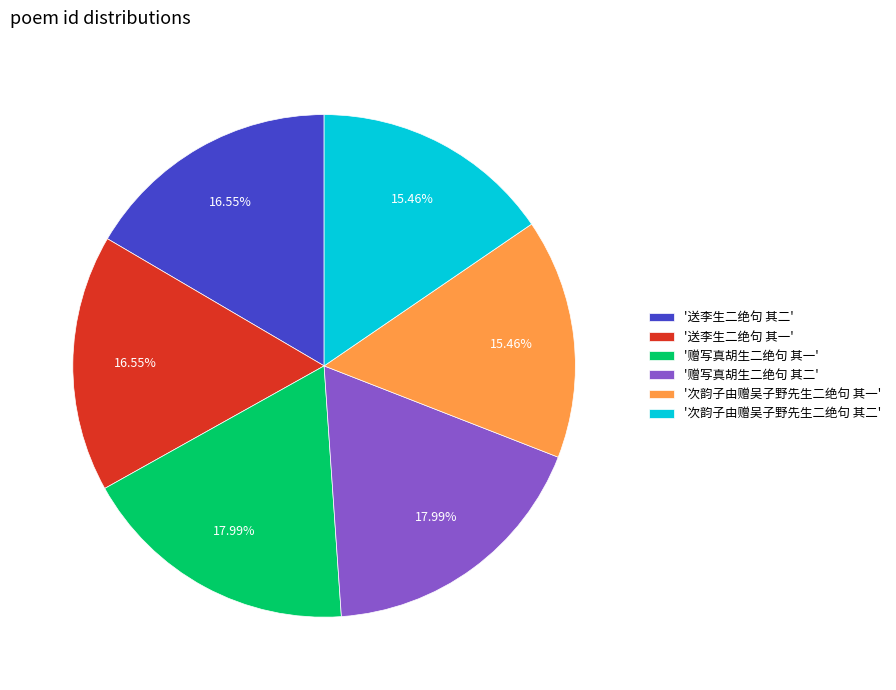

Does any single category account for the majority?

No